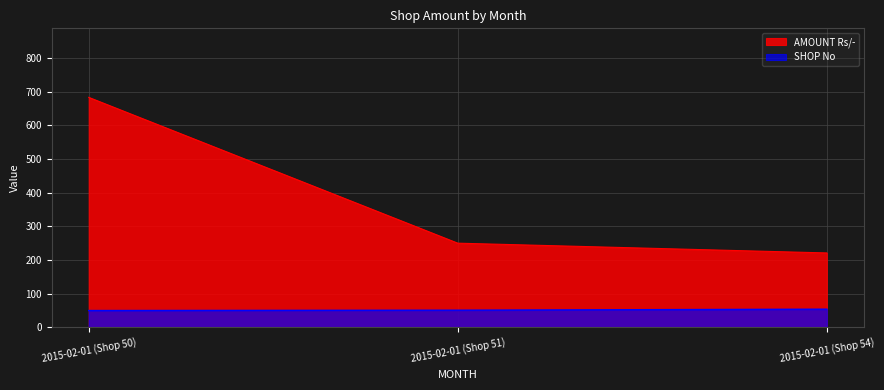

What are all the series names shown in the legend?

AMOUNT Rs/-, SHOP No